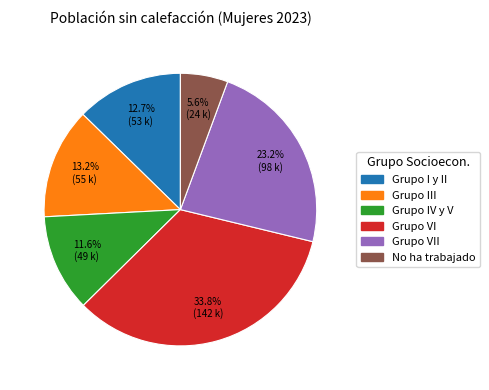

Does any single category account for the majority?

No